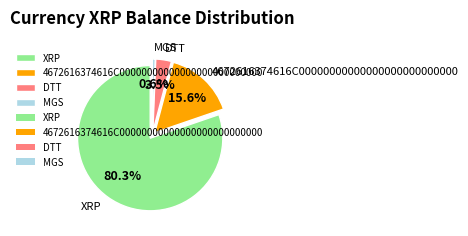

What is the smallest slice in the pie chart?

MGS